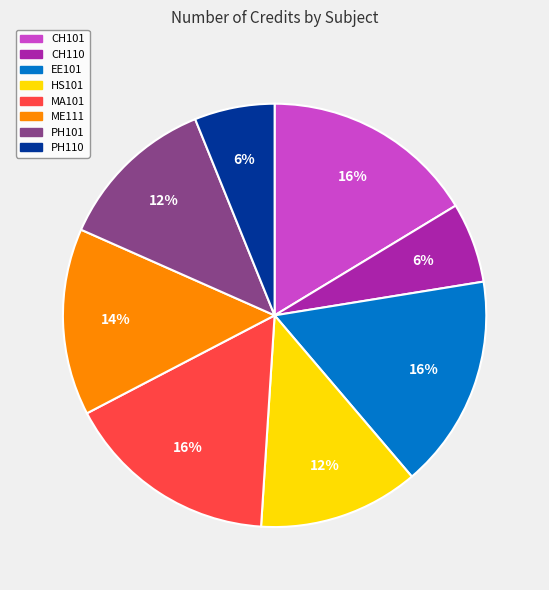

Approximately how many times larger is the value at ME111 compared to CH110?

2.3